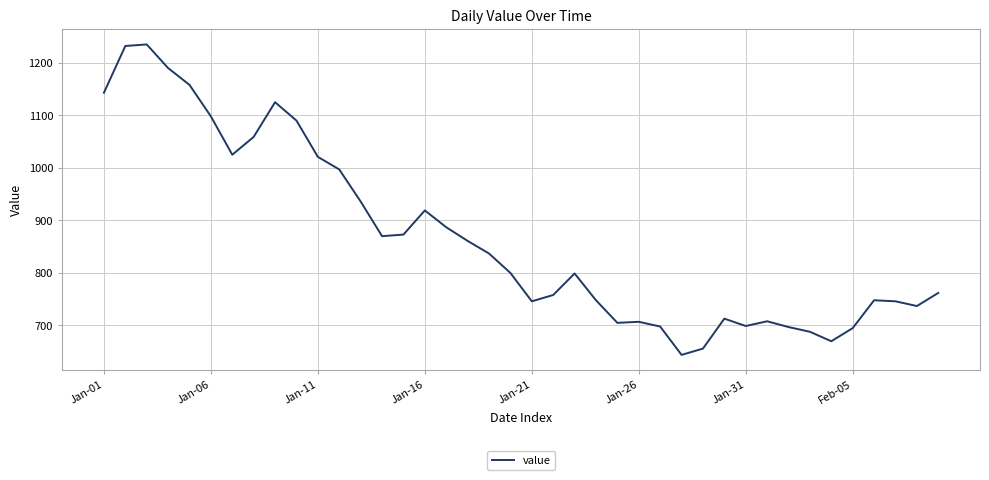

What is the smallest value displayed?

644